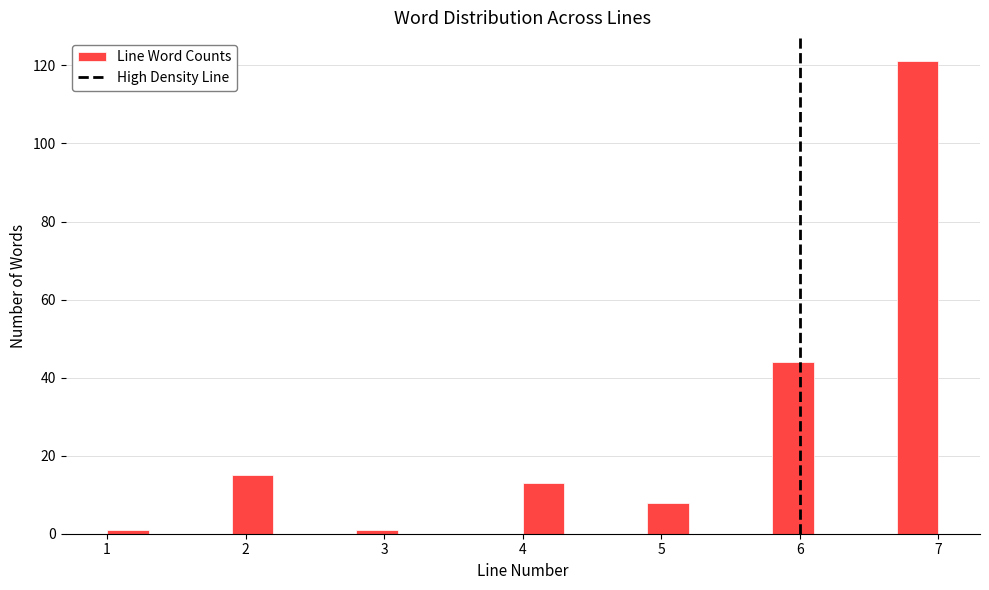

Around what value on the x-axis is the tallest bar? Give the approximate position of its centre, as read against the axis.

6.9